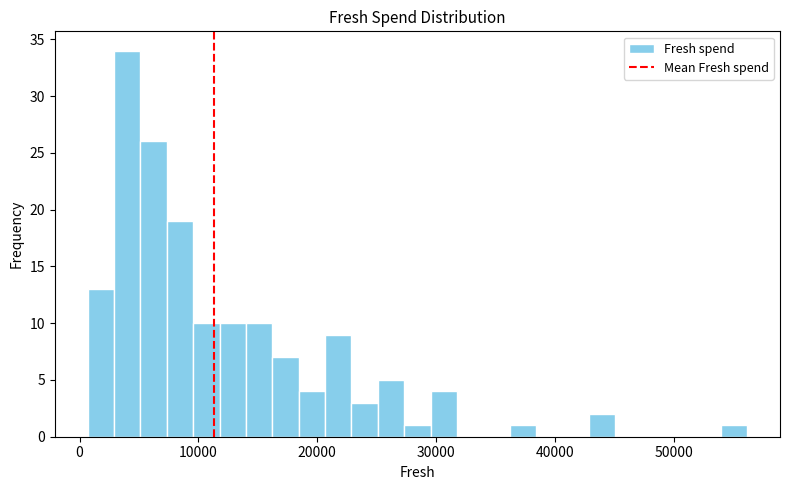

Around what value on the x-axis is the tallest bar? Give the approximate position of its centre, as read against the axis.

4000